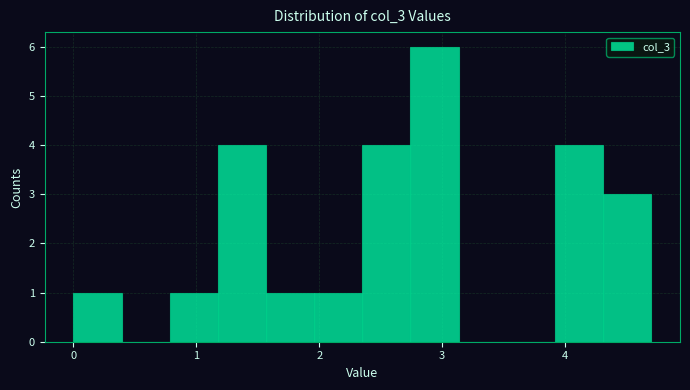

Read against the x-axis, roughly where is the centre of the tallest bar?

2.9